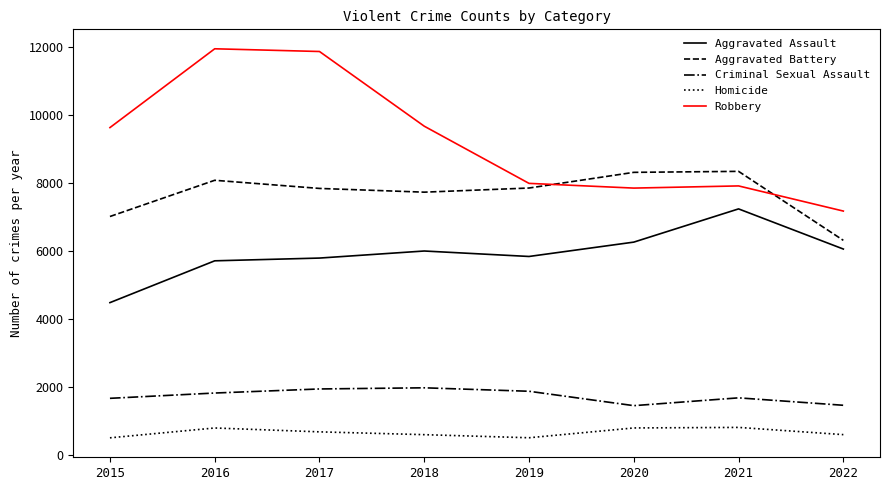

What are all the series names shown in the legend?

Aggravated Assault, Aggravated Battery, Criminal Sexual Assault, Homicide, Robbery